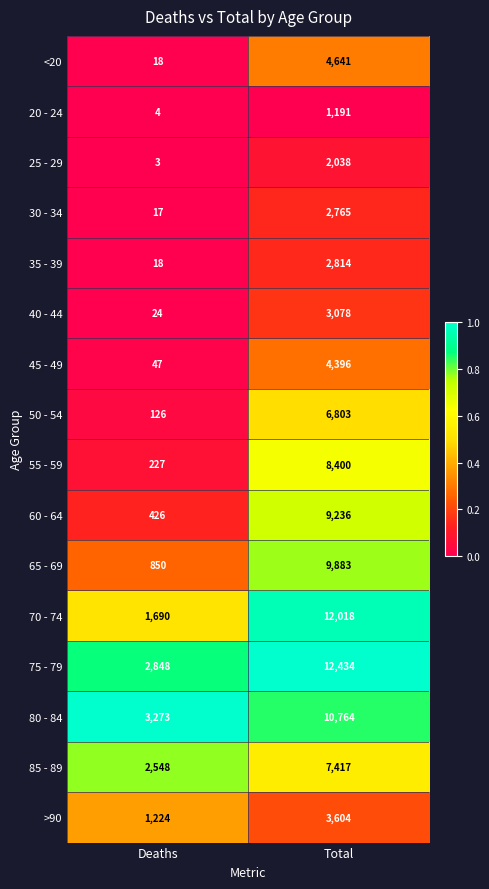

The 85 - 89 series shows 2548 at Deaths. True or false?

True